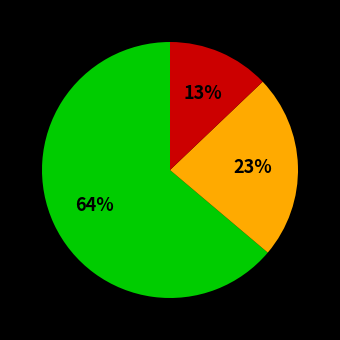

Is there any slice that represents more than half of the pie?

Yes